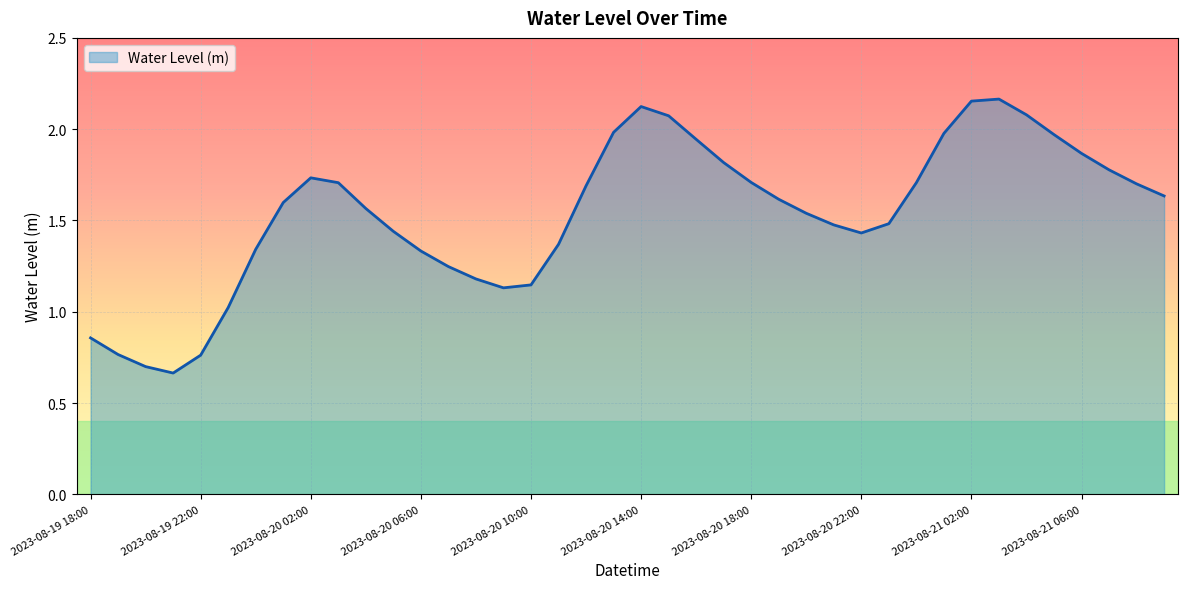

How many lines are shown in the chart?

1